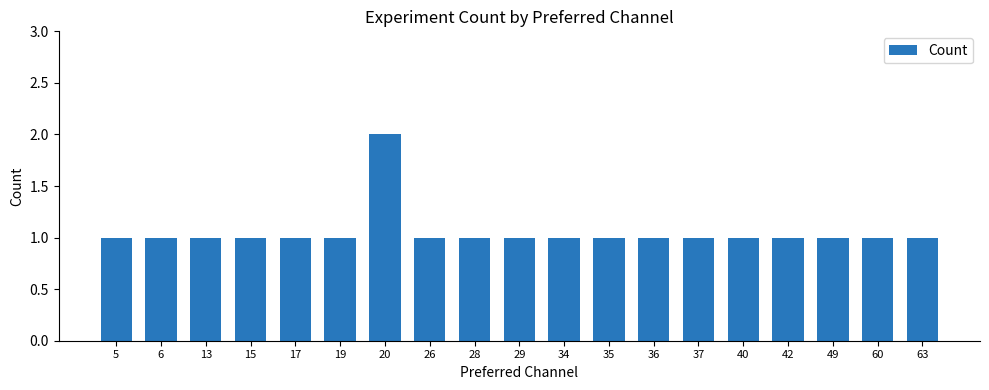

Reading left to right, extract all data points from this chart.

5=1	6=1	13=1	15=1	17=1	19=1	20=2	26=1	28=1	29=1	34=1	35=1	36=1	37=1	40=1	42=1	49=1	60=1	63=1